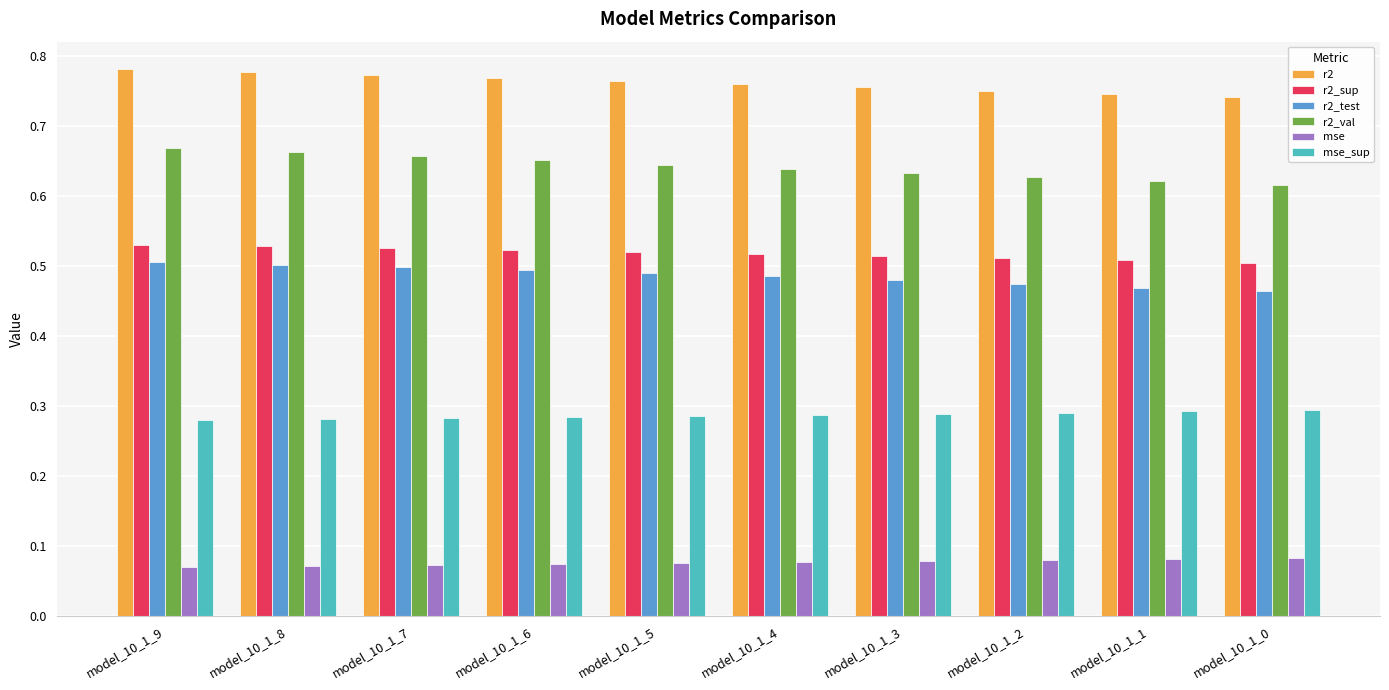

The r2 series shows 0.5 at model_10_1_3. True or false?

False